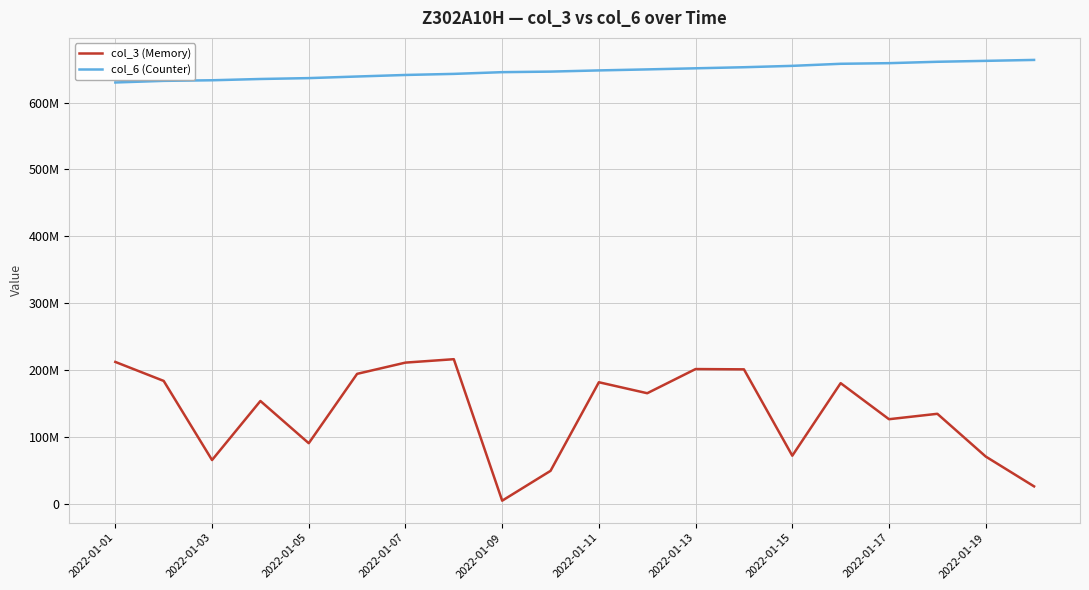

What is the difference between the second highest and minimum values in the col_3 (Memory) series?

207582600